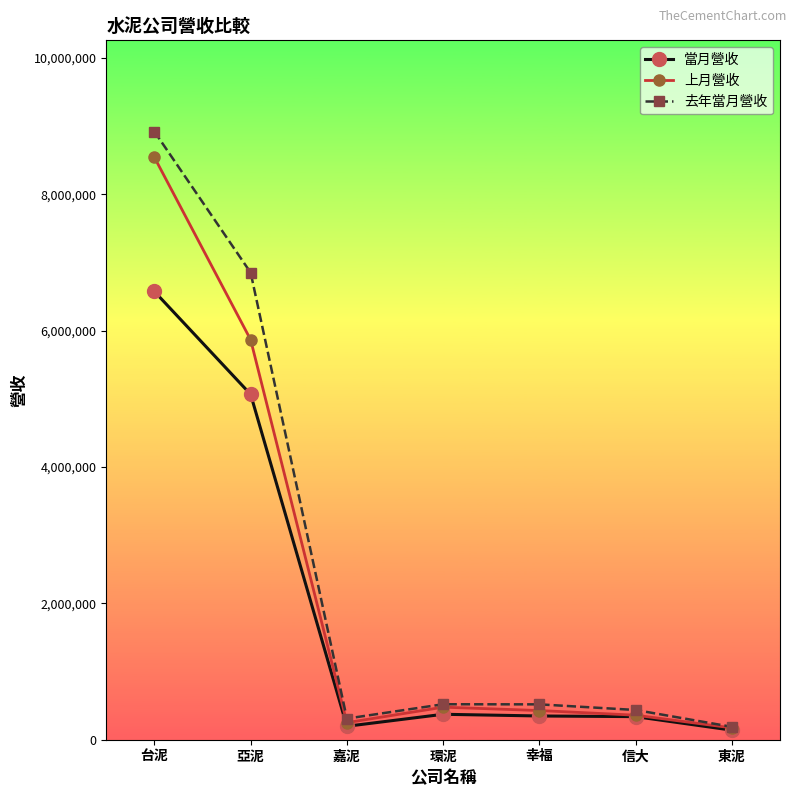

In 當月營收, how many points are higher than both neighbors (excluding endpoints)?

1